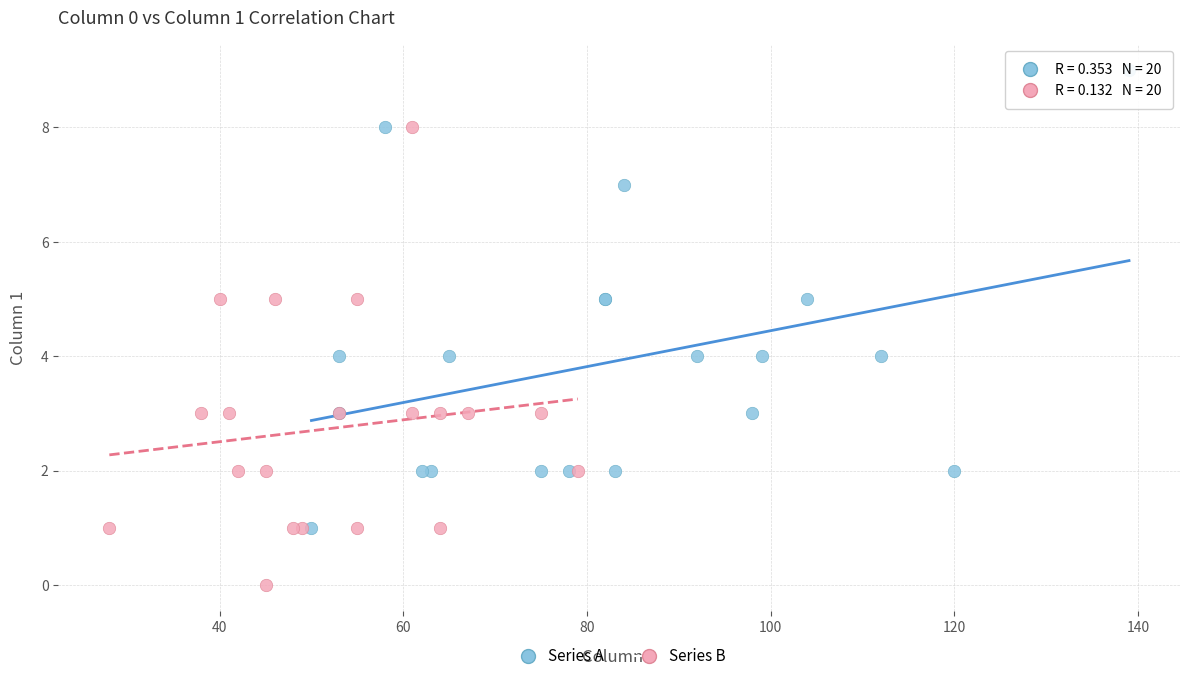

Which series contains the highest Y value?

Series A